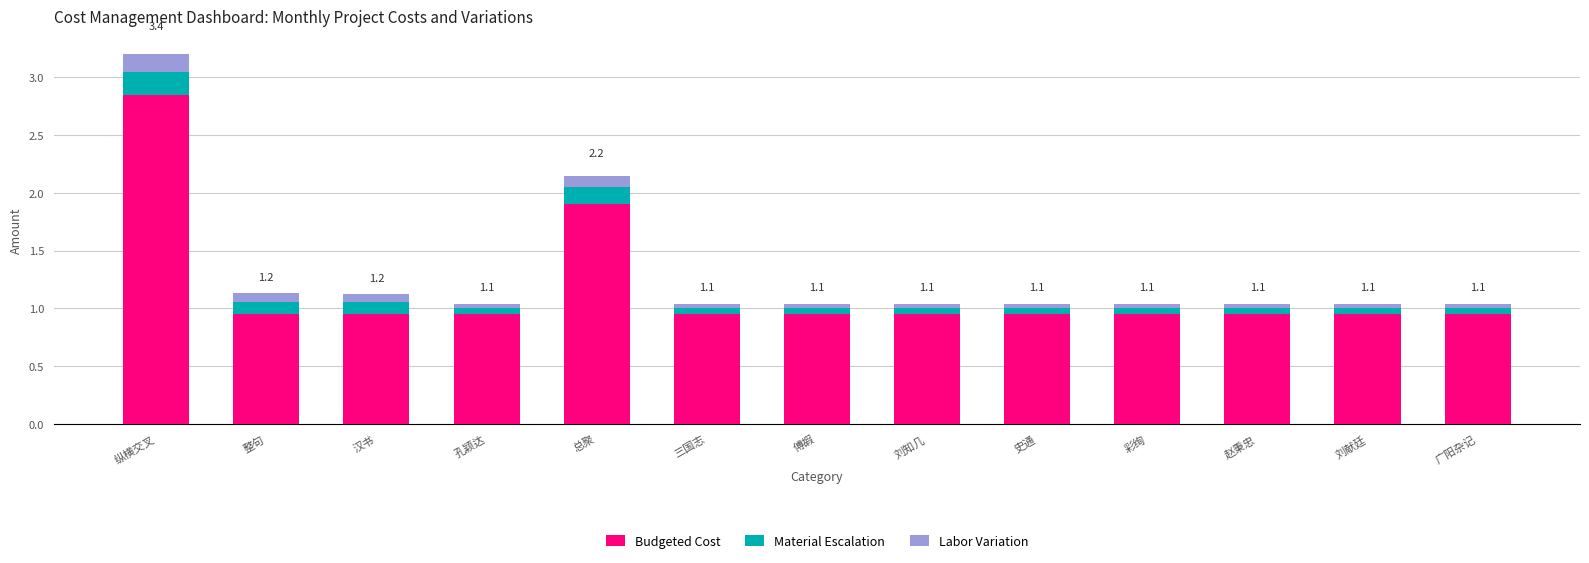

True or false: Labor Variation has a value of 0.0 at 广阳杂记.

True